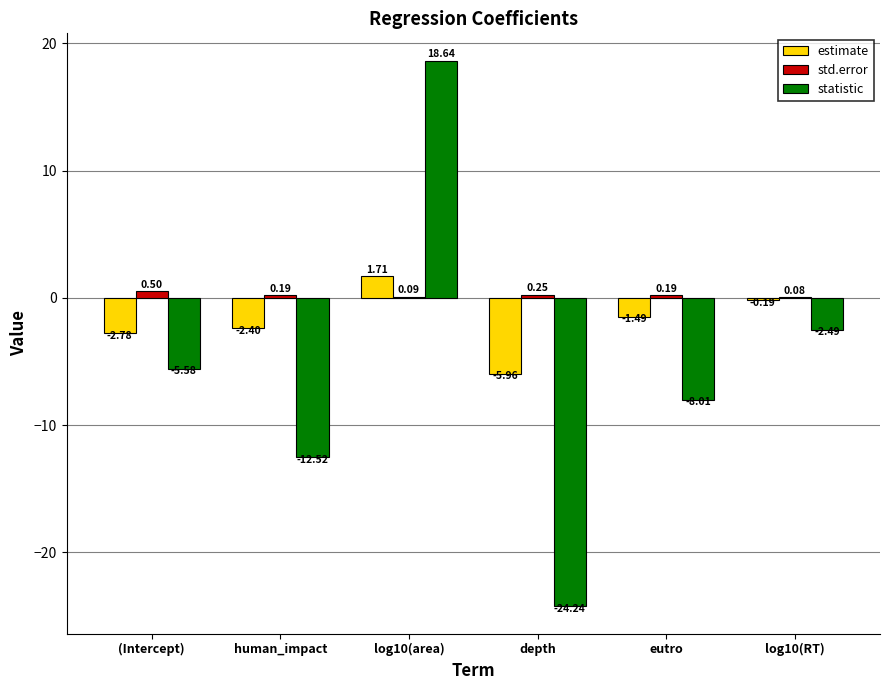

What is the sum of the statistic values at depth and log10(area)?

-5.6